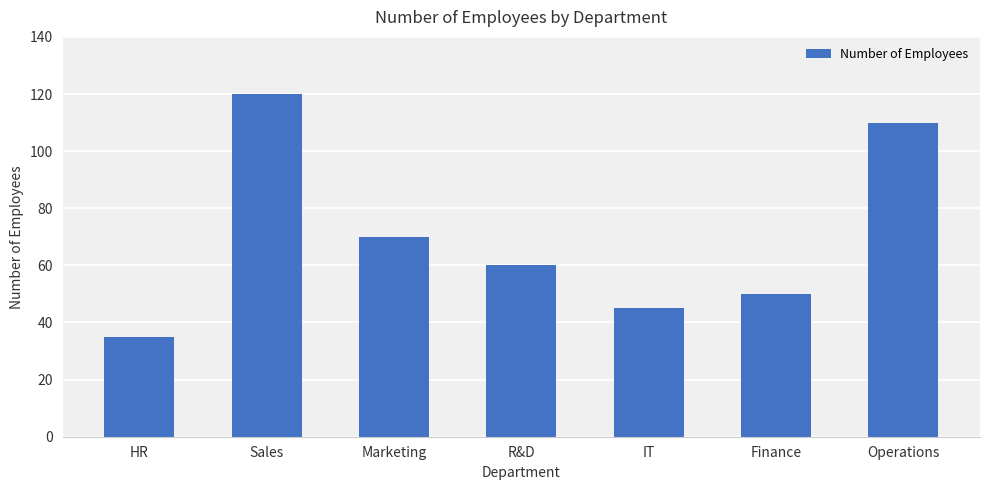

The value at Sales is 120. True or false?

True